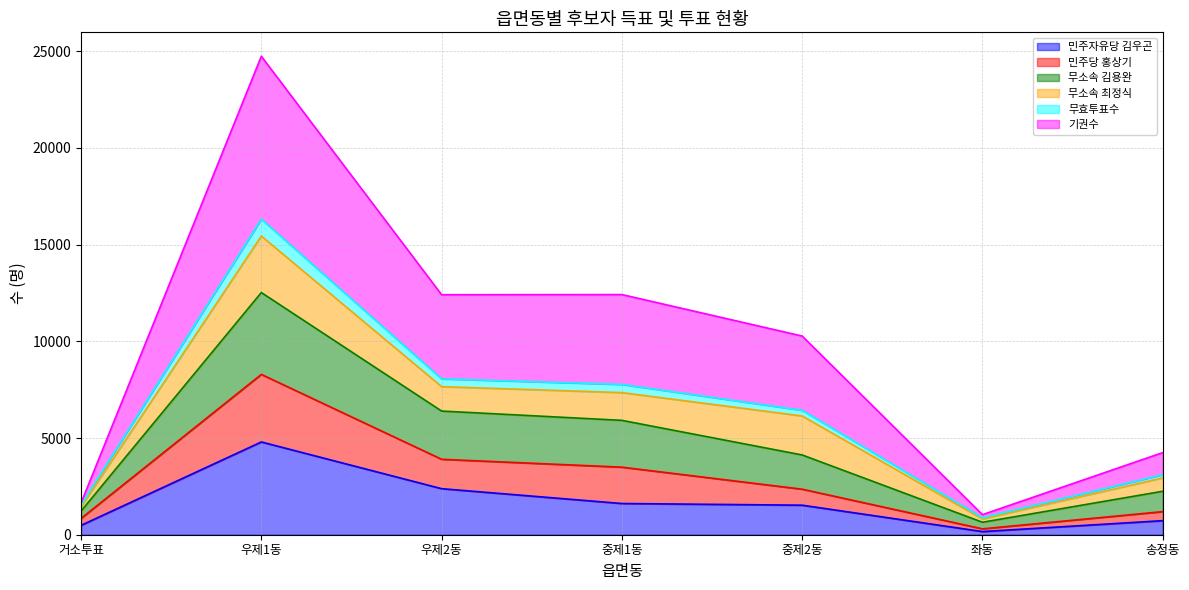

How many data points in 민주당 홍상기 are above 2354?

3